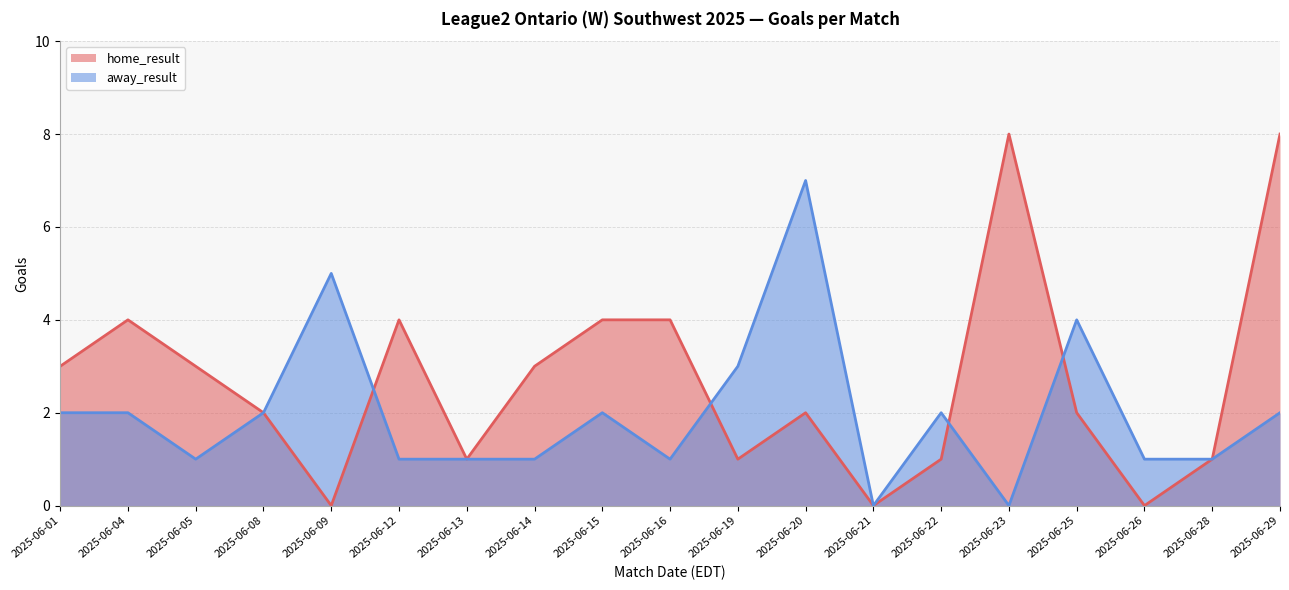

Where is away_result nearest to the value 3?

2025-06-19